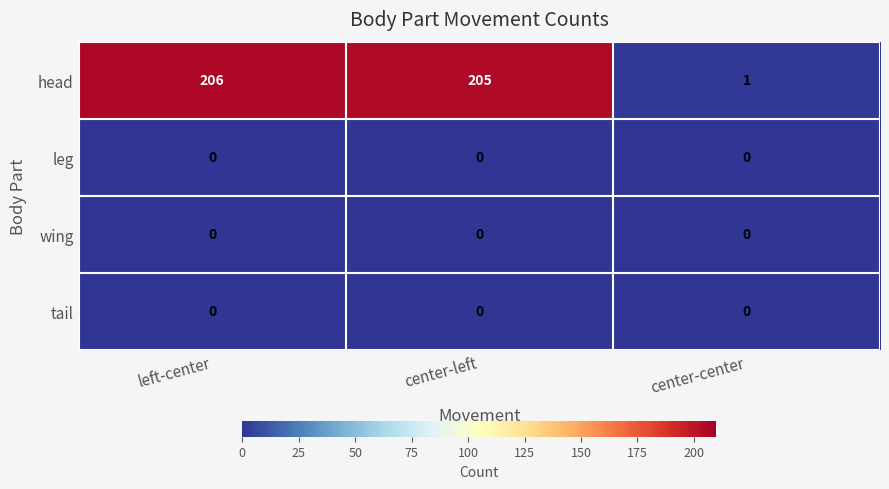

Which series has the largest range (max minus min)?

head